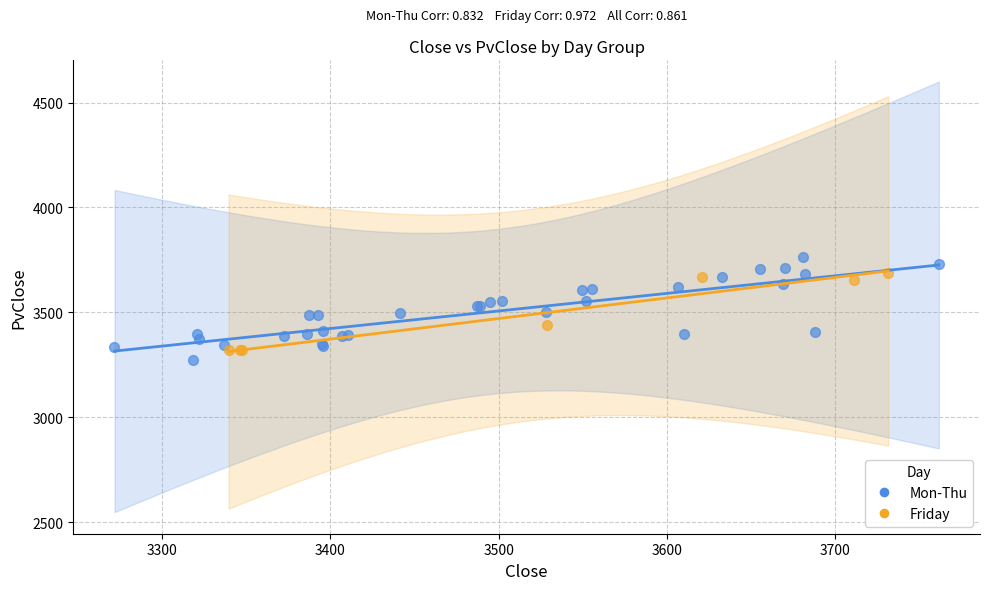

Which series has the widest spread of Y values?

Mon-Thu